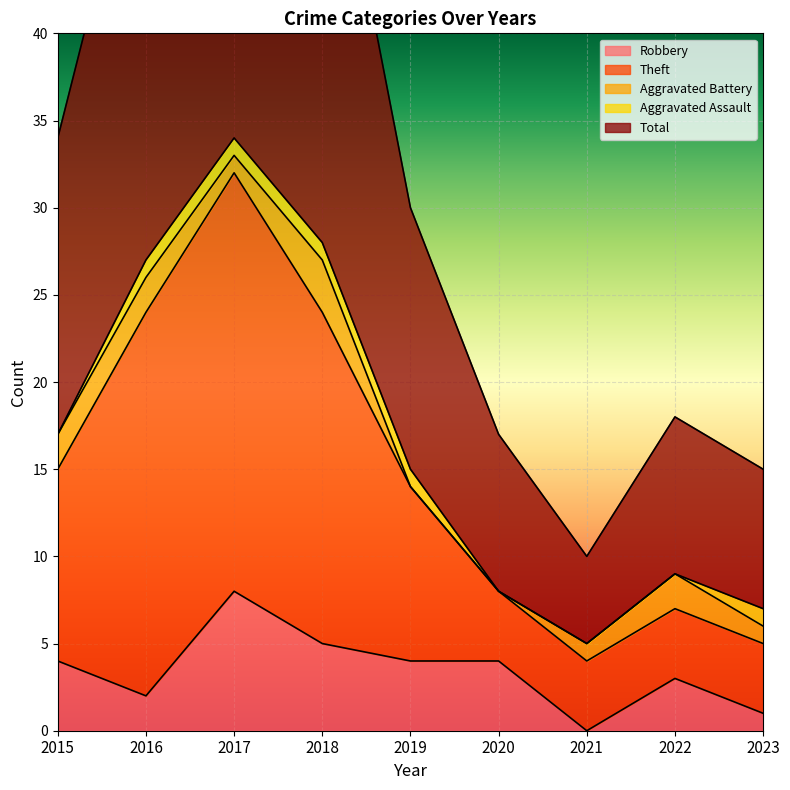

True or false: Robbery has a value of 4 at 2020.

True